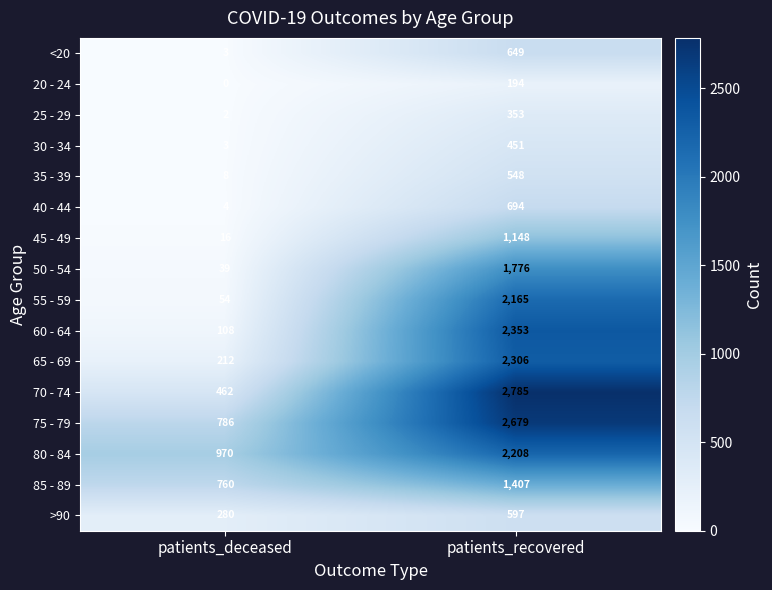

List the labels in order of 35 - 39 value, smallest first.

patients_deceased, patients_recovered